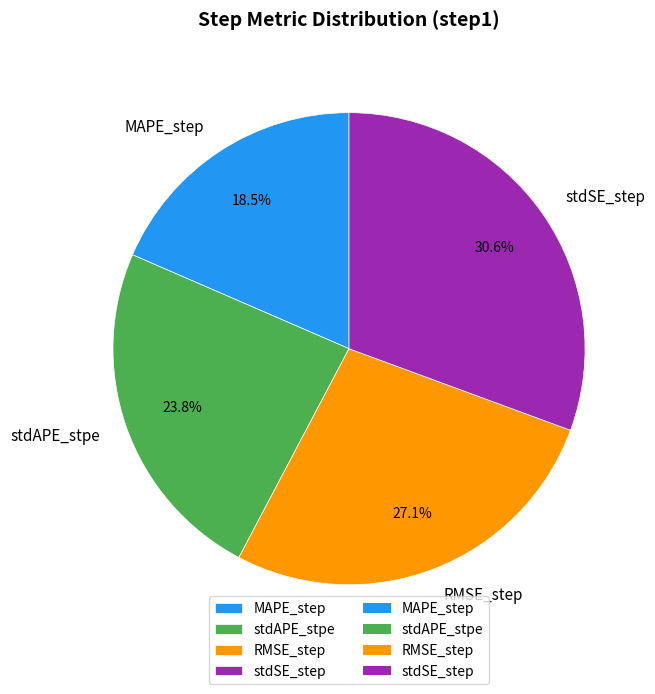

Count the number of slices in the pie.

4